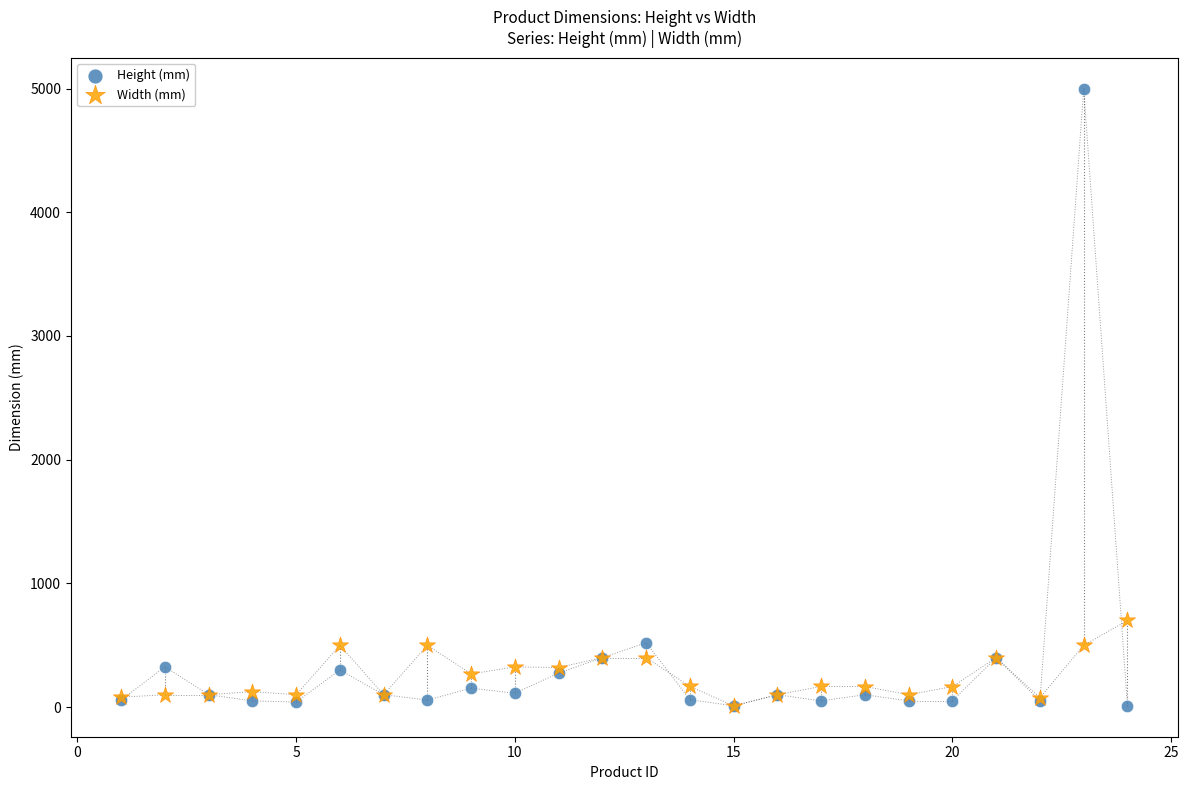

Which series contains the highest Y value?

Height (mm)